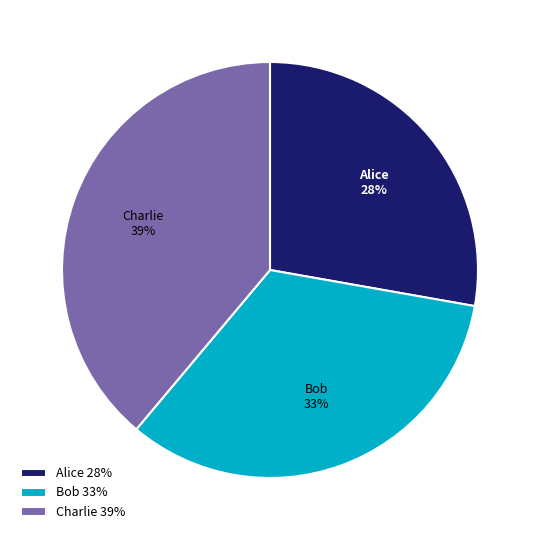

Is the sum of Alice and Bob greater than half?

Yes